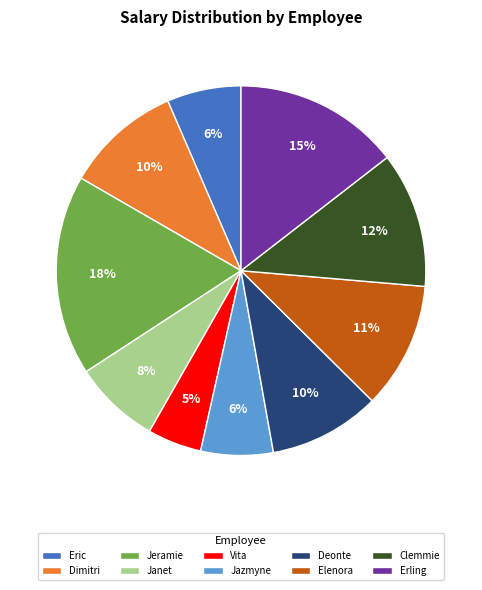

True or false: Dimitri accounts for 10% of the total.

True